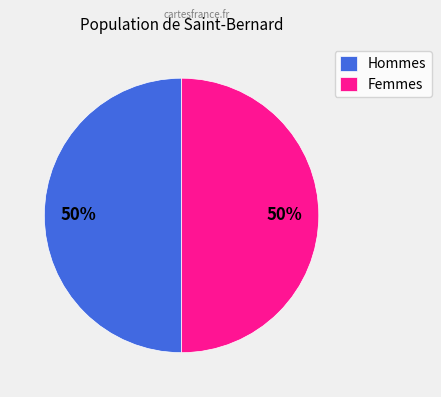

To the nearest percent, what is the combined percentage of Femmes and Hommes?

100%